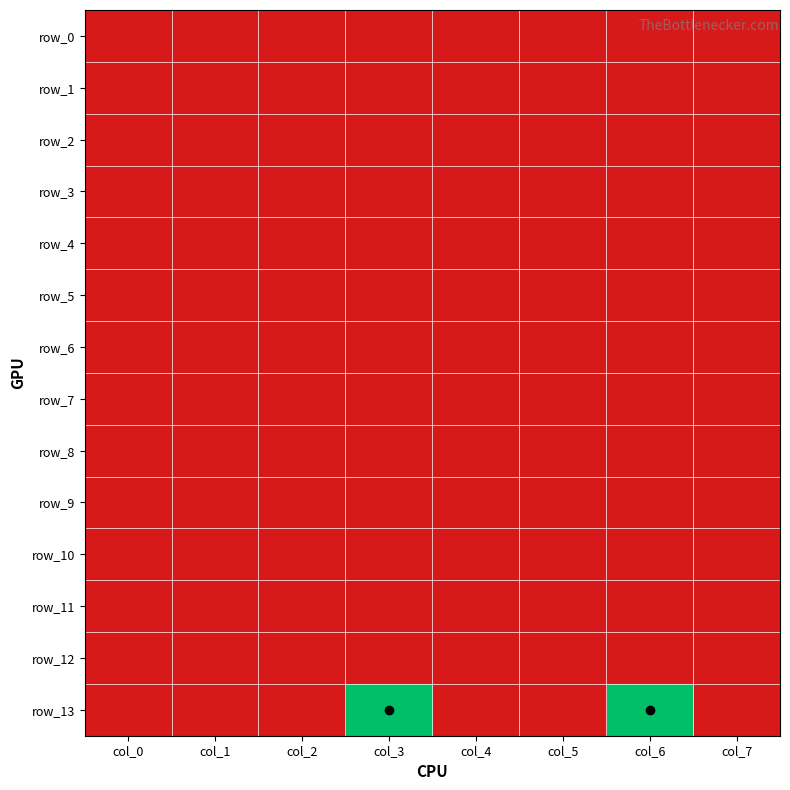

Count the number of categories in the chart.

8